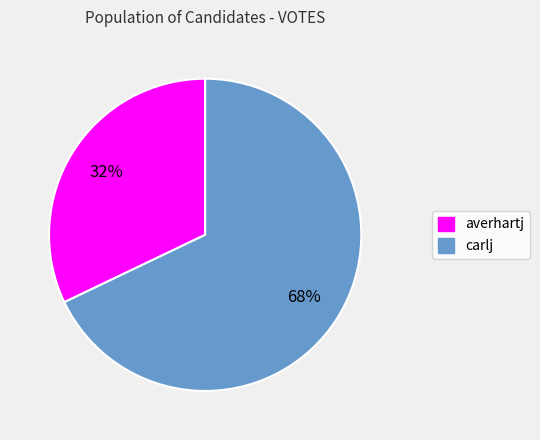

To the nearest percent, what is the difference between the largest and smallest slice percentages?

36%